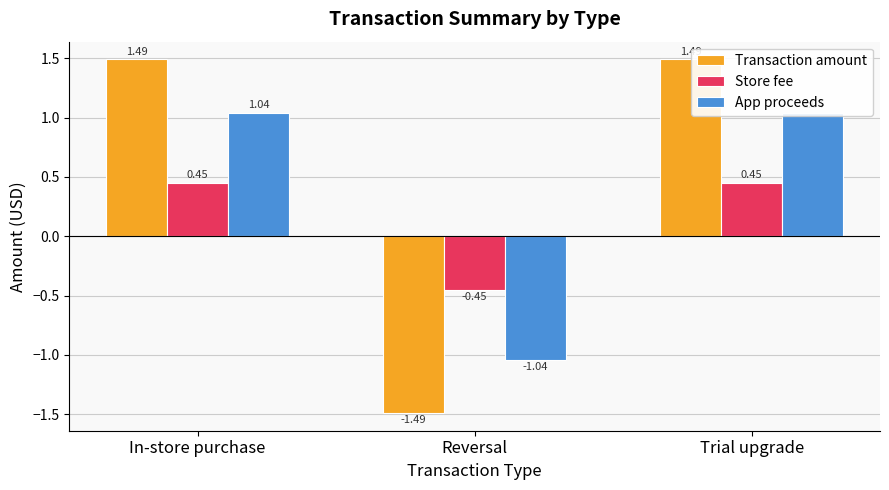

At which category is the sum across all series the highest?

In-store purchase